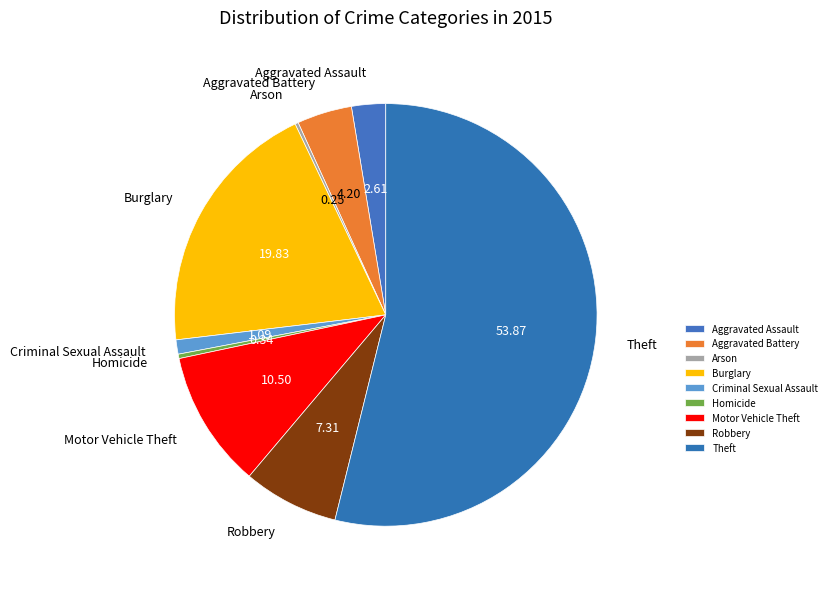

Do Robbery and Criminal Sexual Assault together represent more than half of the pie?

No